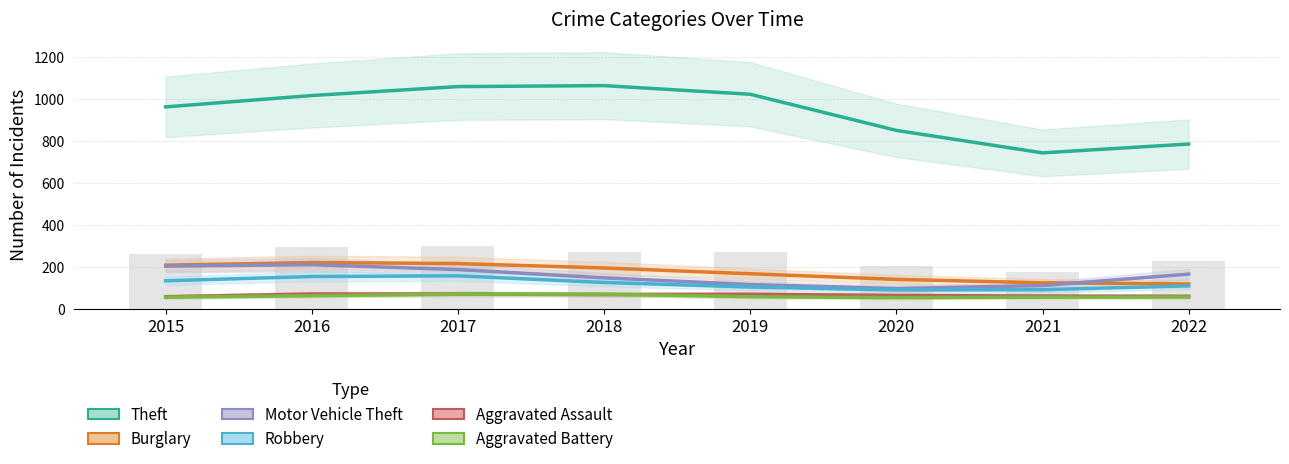

The Burglary series shows 293.5 at 2015. True or false?

False